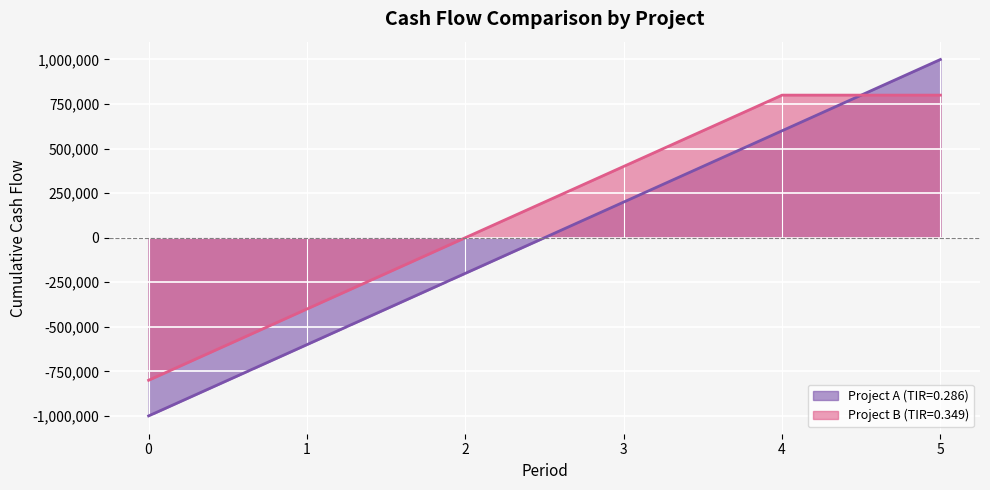

At which category is the sum across all series the highest?

5